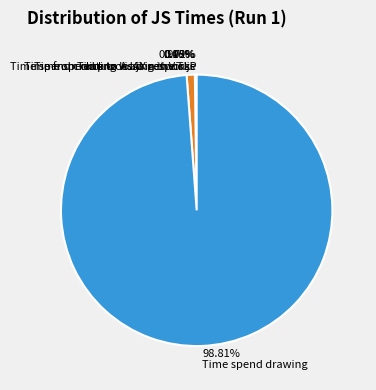

To the nearest percent, what portion does Time spend drawing represent?

99%